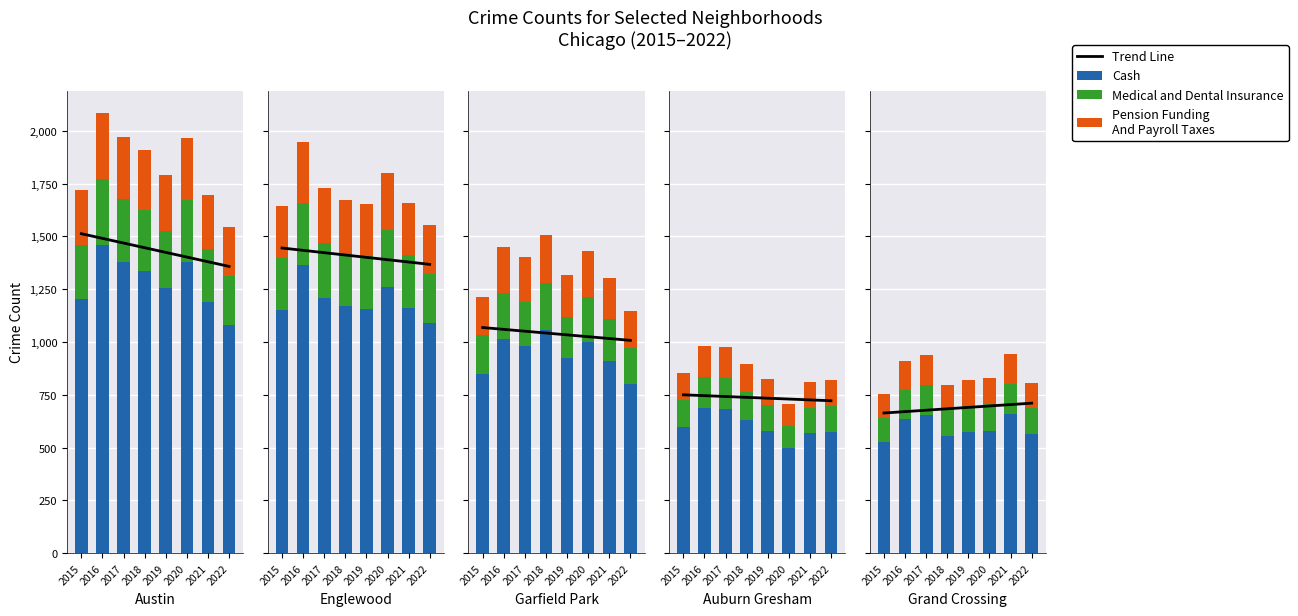

What is the minimum value for Medical and Dental Insurance?

231.5